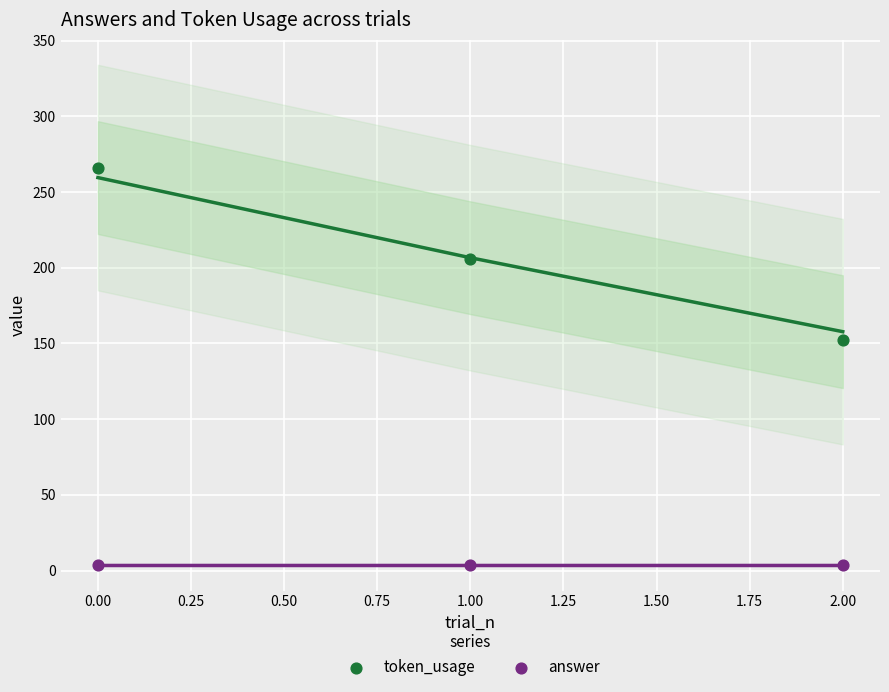

Across all data points, what is the average Y value?

106